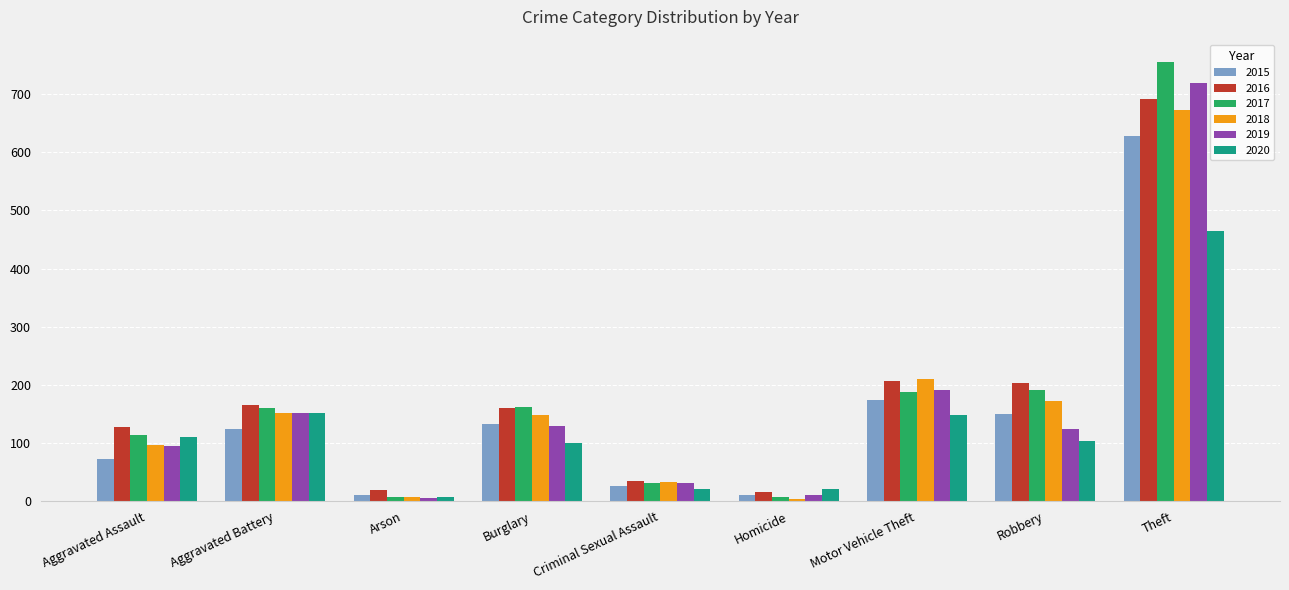

What is the minimum value shown in the chart?

4